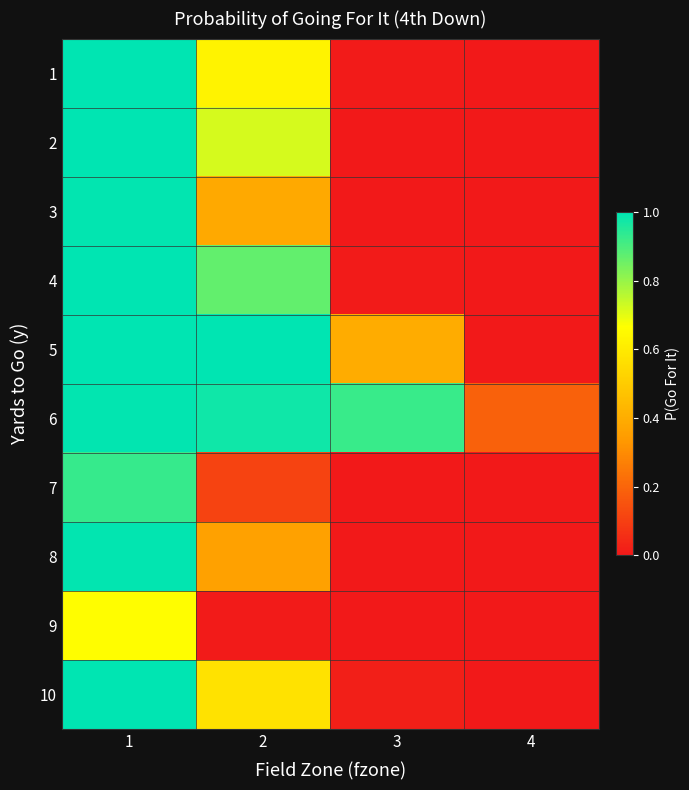

List the series in order of their peak value, highest first.

4, 5, 1, 2, 10, 3, 8, 6, 7, 9